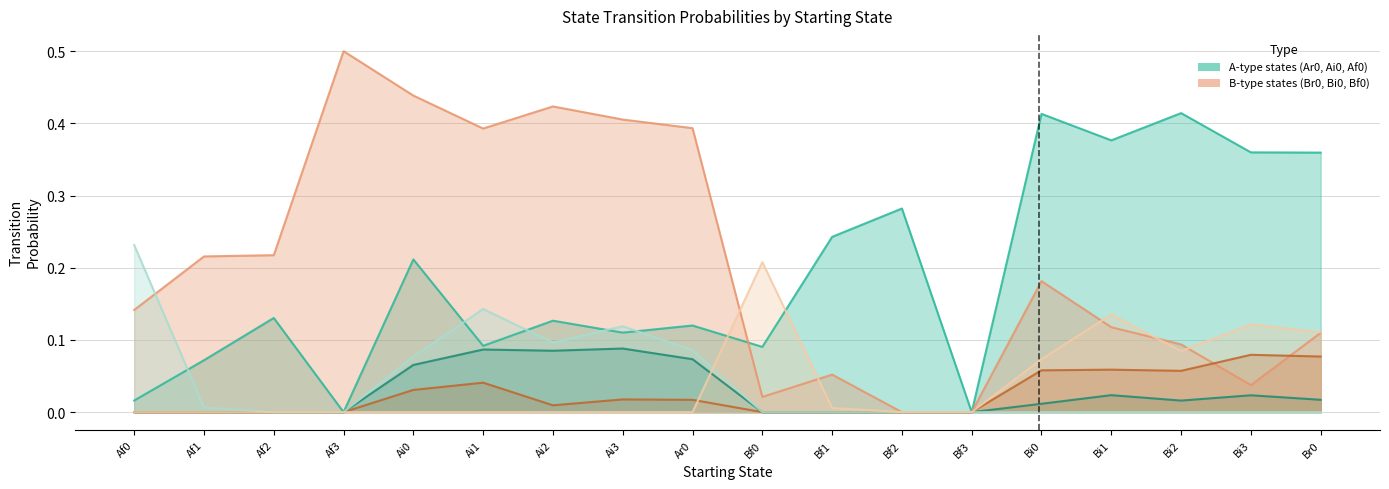

At which label does Af0 reach its peak?

Af0